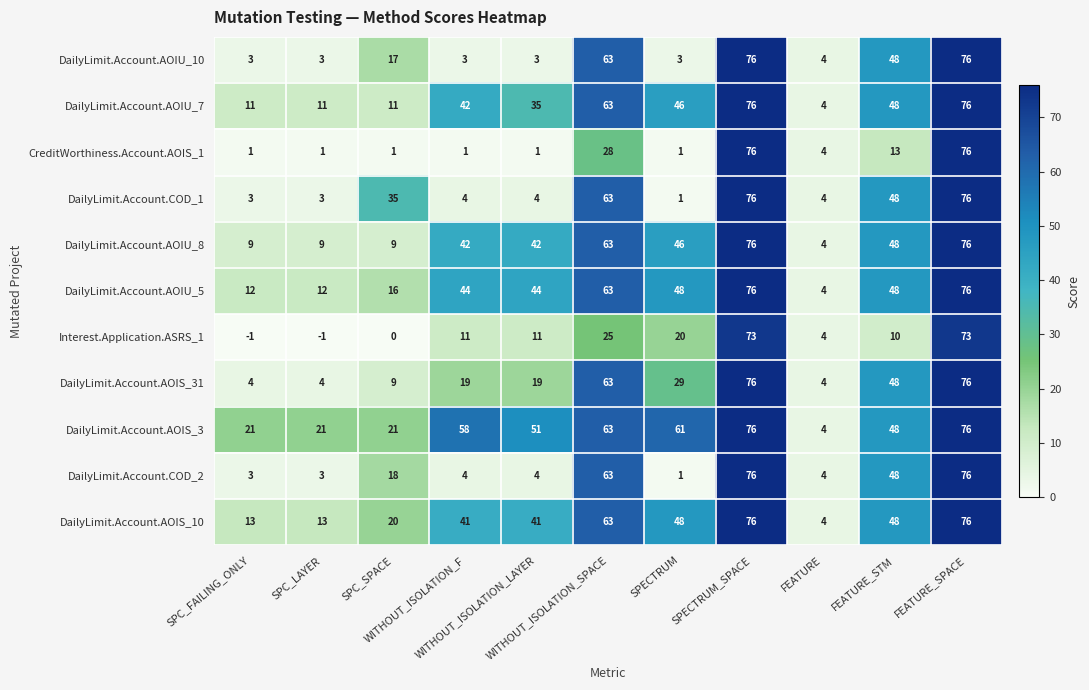

What is the minimum value for DailyLimit.Account.AOIU_10?

3